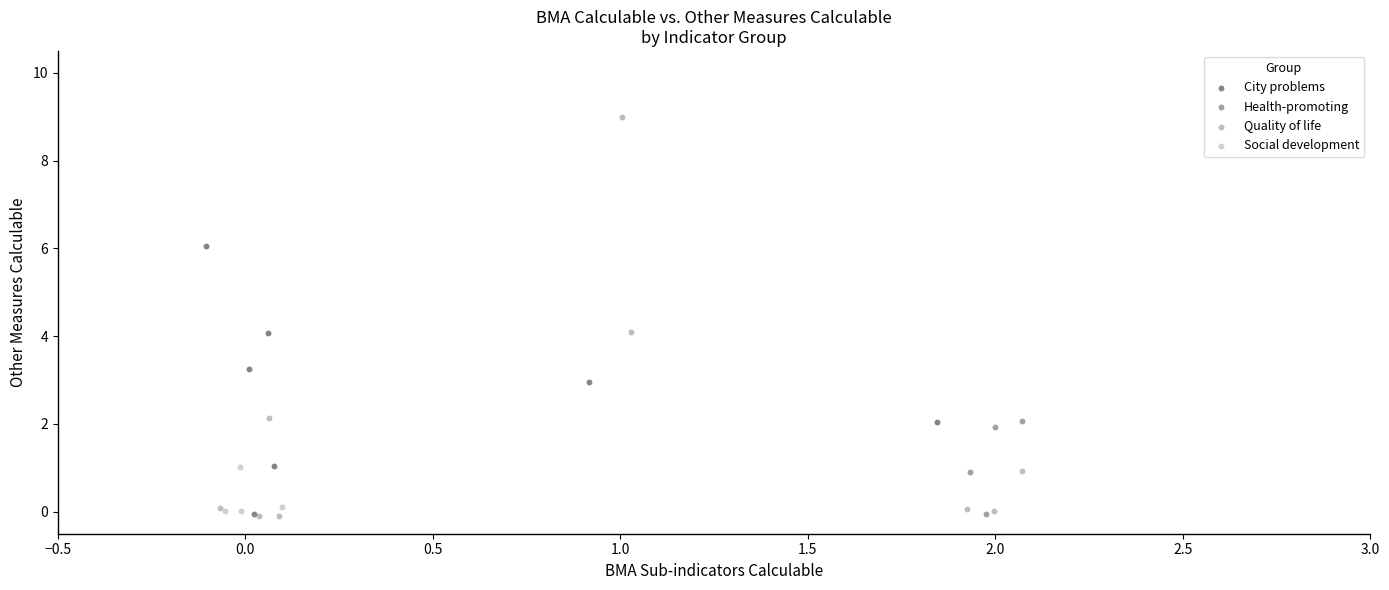

Which series has the largest Y range (max minus min)?

Quality of life